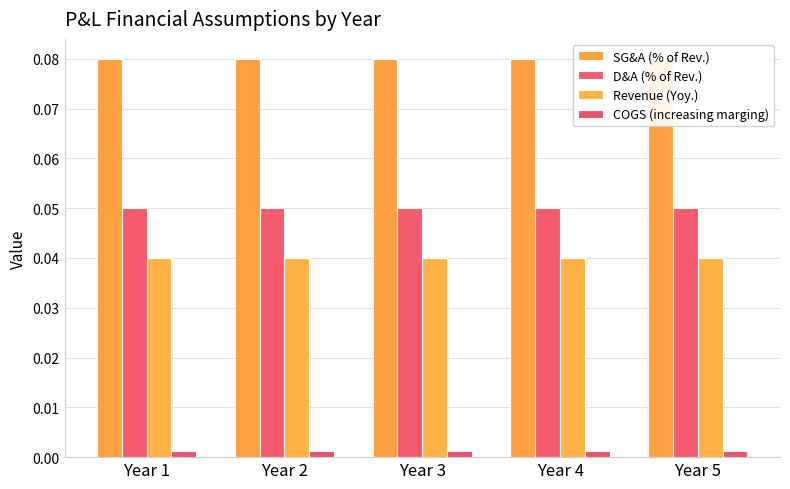

Does the chart contain stacked bars?

No